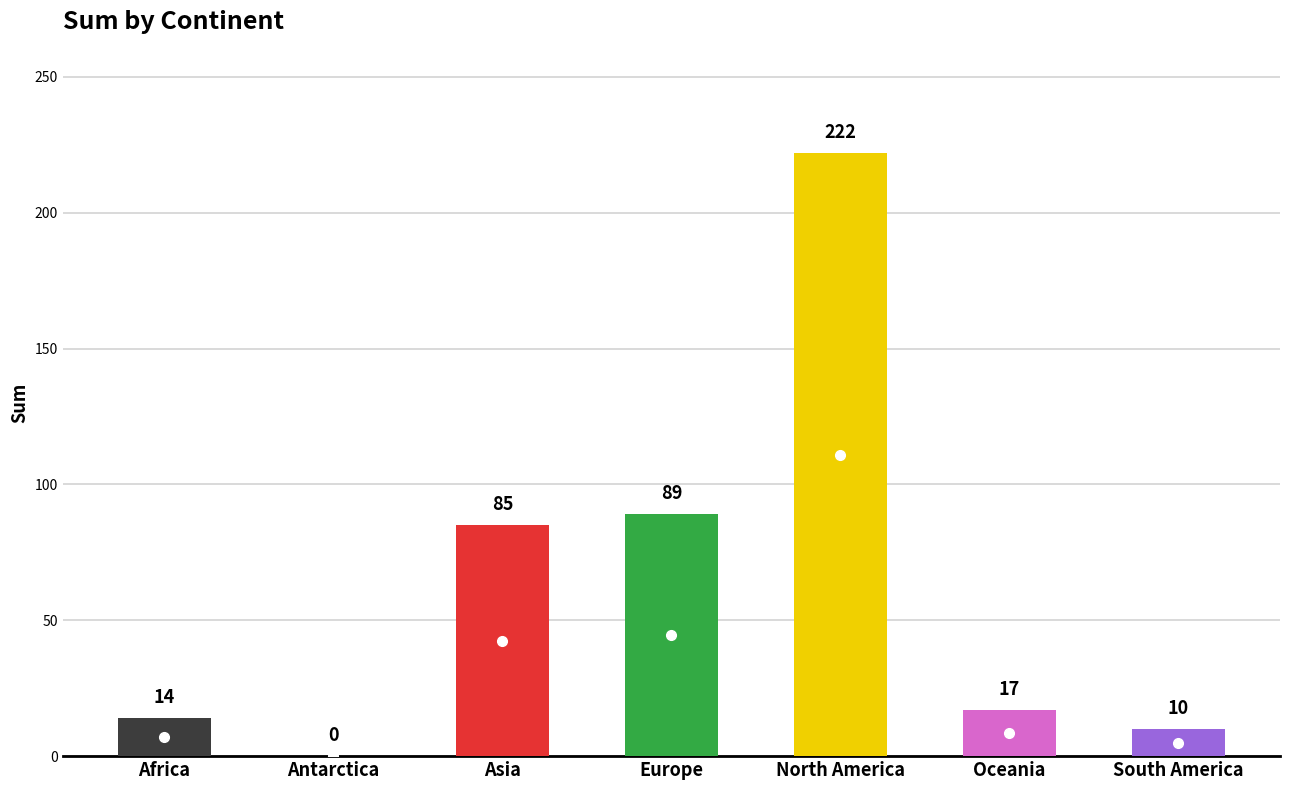

What is the greatest value displayed?

222